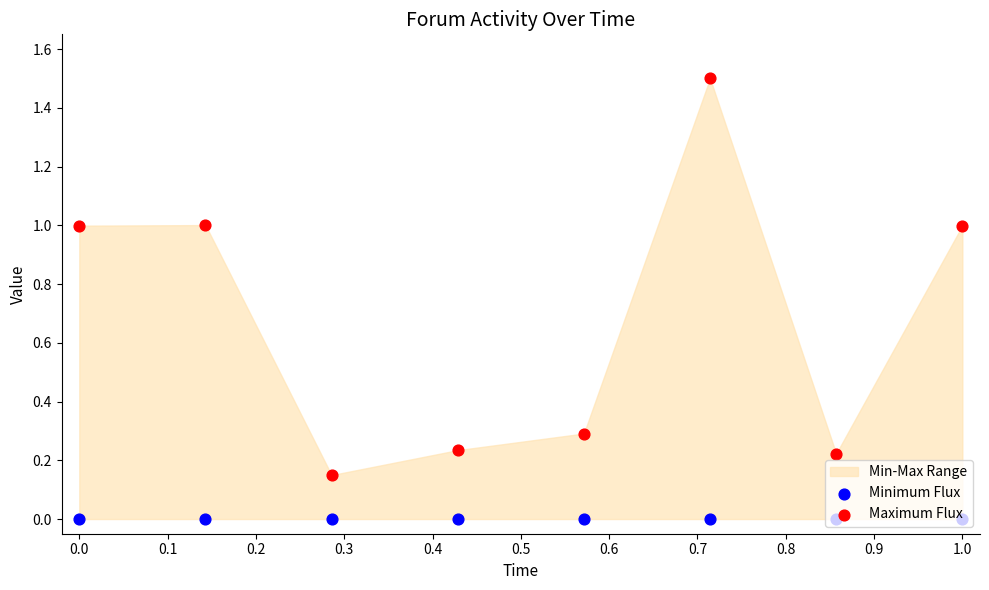

Which series has the largest total across all categories?

Maximum Flux